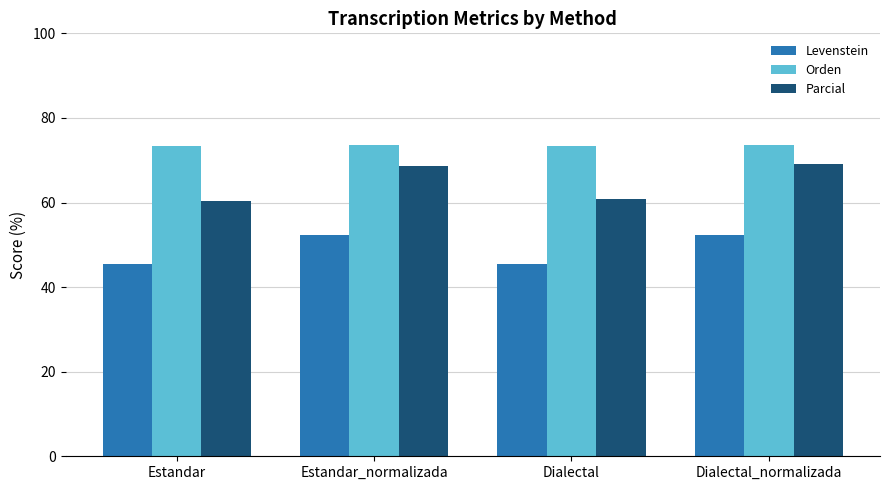

What is the highest value of the Levenstein series?

52.4